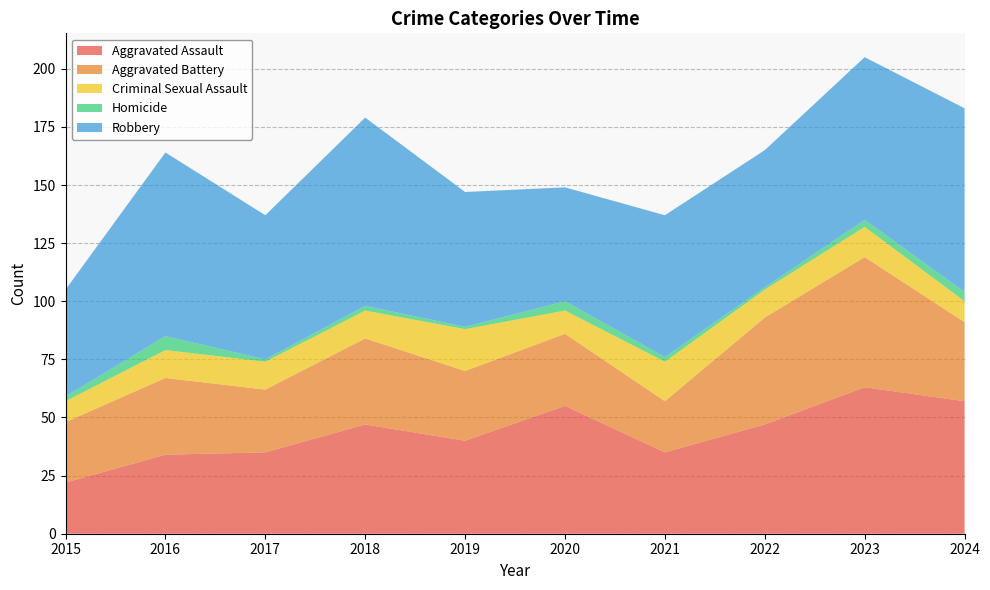

Reading right to left, transcribe all the data shown in this chart.

Aggravated Assault: 57	63	47	35	55	40	47	35	34	22
Aggravated Battery: 34	56	46	22	31	30	37	27	33	26
Criminal Sexual Assault: 9	13	12	17	10	18	12	12	12	9
Homicide: 4	3	1	2	4	1	2	1	6	2
Robbery: 79	70	59	61	49	58	81	62	79	46